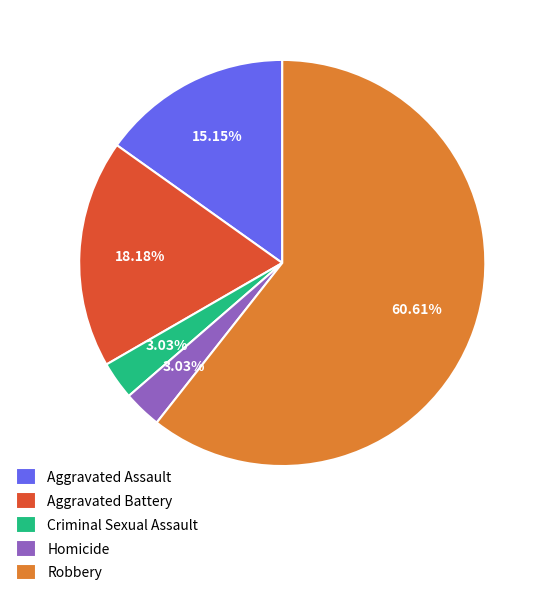

What is the largest slice in the pie chart?

Robbery